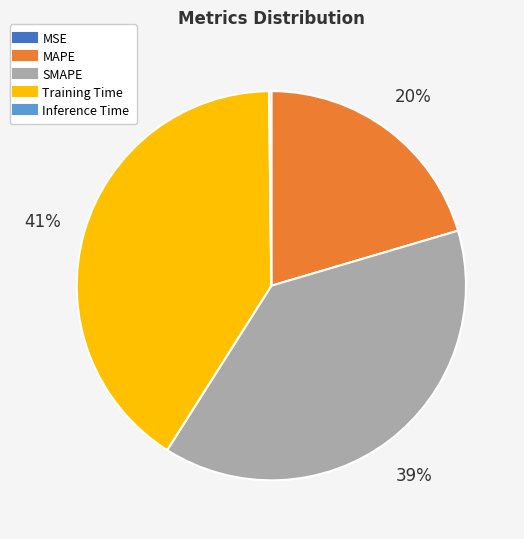

Does Training Time represent more than half of the total?

No